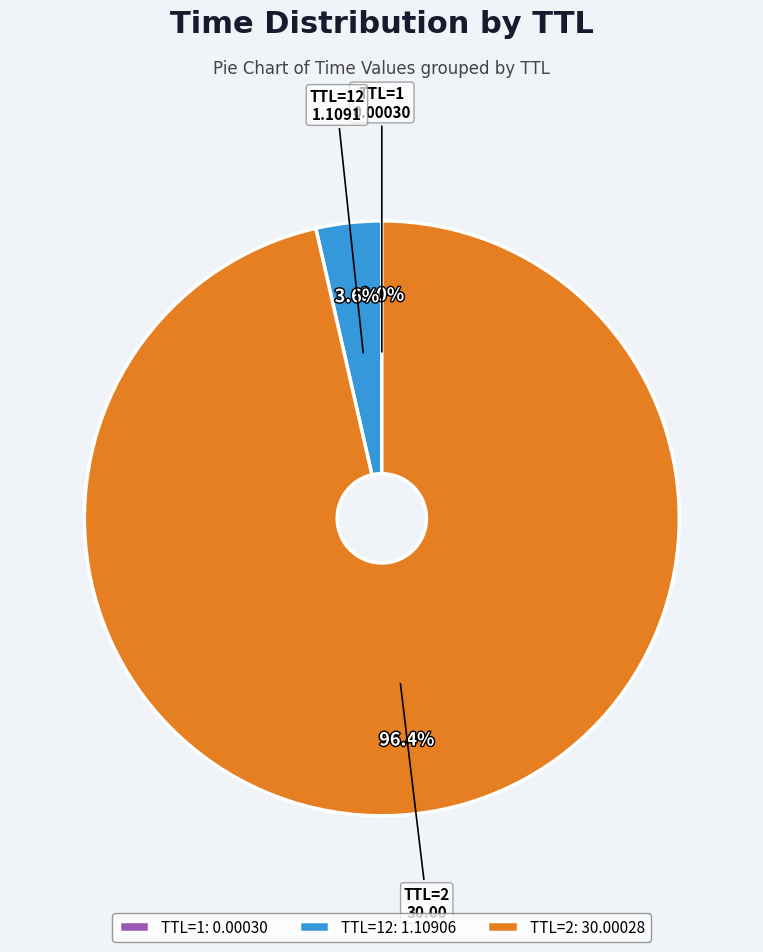

Does TTL=2: 30.00028 account for over 50% of the chart?

Yes